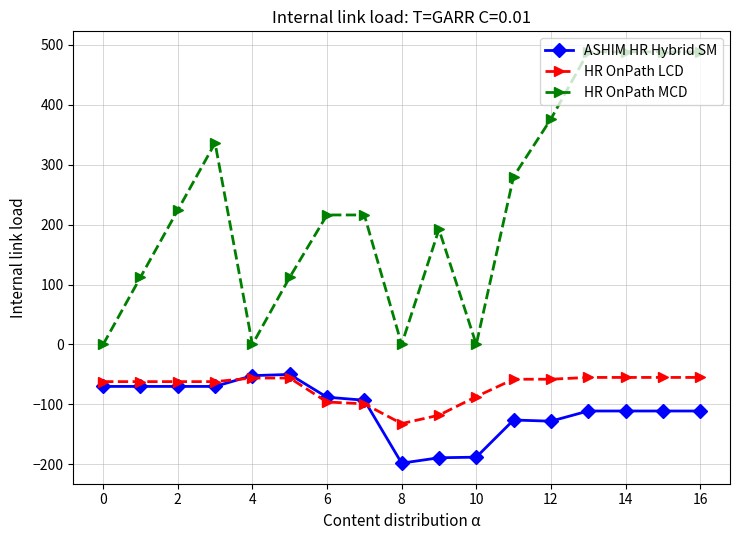

True or false: HR OnPath MCD has more than 1 interior local peaks.

True